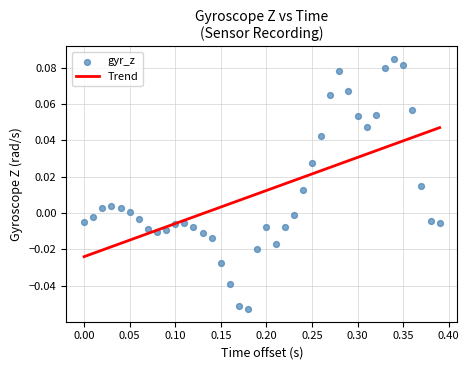

What is the range of X values (max minus min)?

0.4